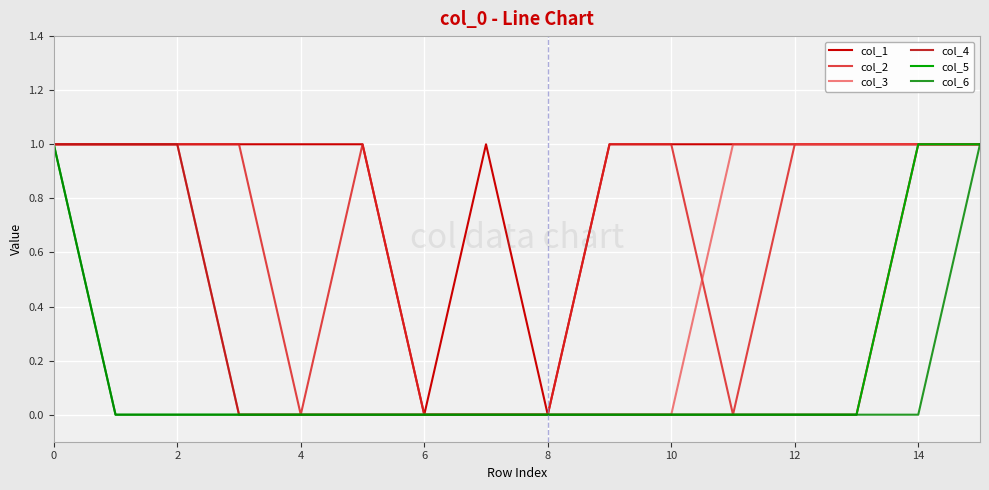

How many col_2 values are between 0 and 1?

16